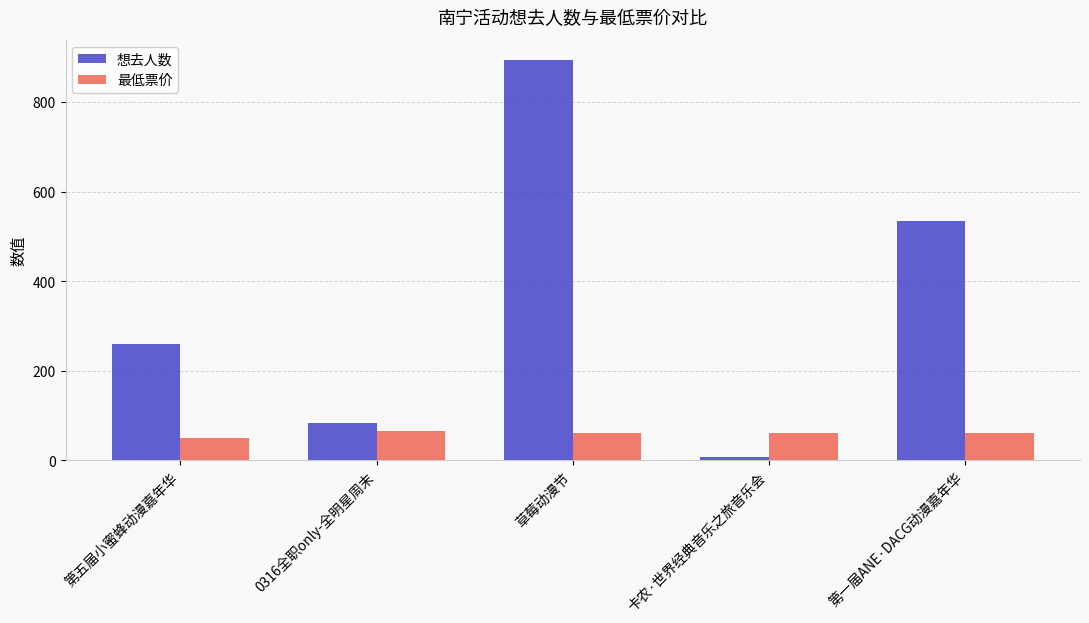

Rank the series by their average value, from lowest to highest.

最低票价, 想去人数